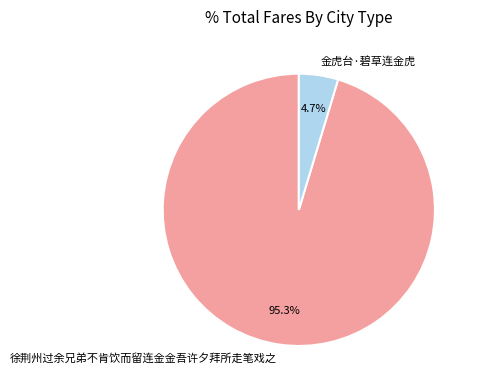

Do 徐荆州过余兄弟不肯饮而留连金金吾许夕拜所走笔戏之 and 金虎台·碧草连金虎 together represent more than half of the pie?

Yes